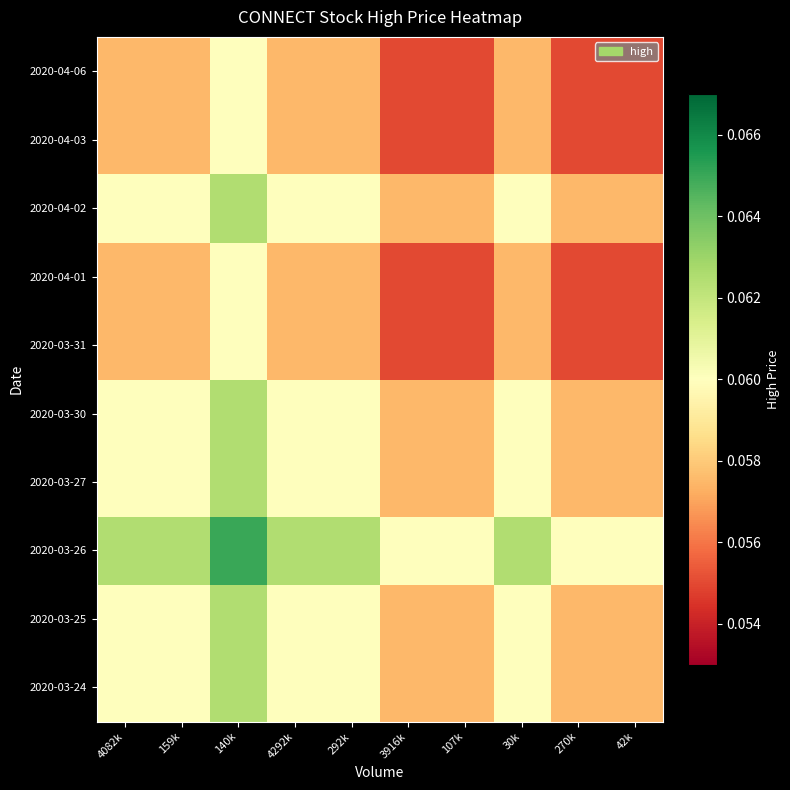

Reading right to left, list all the values displayed in this chart.

2020-03-24: 42k=0.1	270k=0.1	30k=0.1	107k=0.1	3916k=0.1	292k=0.1	4292k=0.1	140k=0.1	159k=0.1	4082k=0.1
2020-03-25: 42k=0.1	270k=0.1	30k=0.1	107k=0.1	3916k=0.1	292k=0.1	4292k=0.1	140k=0.1	159k=0.1	4082k=0.1
2020-03-26: 42k=0.1	270k=0.1	30k=0.1	107k=0.1	3916k=0.1	292k=0.1	4292k=0.1	140k=0.1	159k=0.1	4082k=0.1
2020-03-27: 42k=0.1	270k=0.1	30k=0.1	107k=0.1	3916k=0.1	292k=0.1	4292k=0.1	140k=0.1	159k=0.1	4082k=0.1
2020-03-30: 42k=0.1	270k=0.1	30k=0.1	107k=0.1	3916k=0.1	292k=0.1	4292k=0.1	140k=0.1	159k=0.1	4082k=0.1
2020-03-31: 42k=0.1	270k=0.1	30k=0.1	107k=0.1	3916k=0.1	292k=0.1	4292k=0.1	140k=0.1	159k=0.1	4082k=0.1
2020-04-01: 42k=0.1	270k=0.1	30k=0.1	107k=0.1	3916k=0.1	292k=0.1	4292k=0.1	140k=0.1	159k=0.1	4082k=0.1
2020-04-02: 42k=0.1	270k=0.1	30k=0.1	107k=0.1	3916k=0.1	292k=0.1	4292k=0.1	140k=0.1	159k=0.1	4082k=0.1
2020-04-03: 42k=0.1	270k=0.1	30k=0.1	107k=0.1	3916k=0.1	292k=0.1	4292k=0.1	140k=0.1	159k=0.1	4082k=0.1
2020-04-06: 42k=0.1	270k=0.1	30k=0.1	107k=0.1	3916k=0.1	292k=0.1	4292k=0.1	140k=0.1	159k=0.1	4082k=0.1